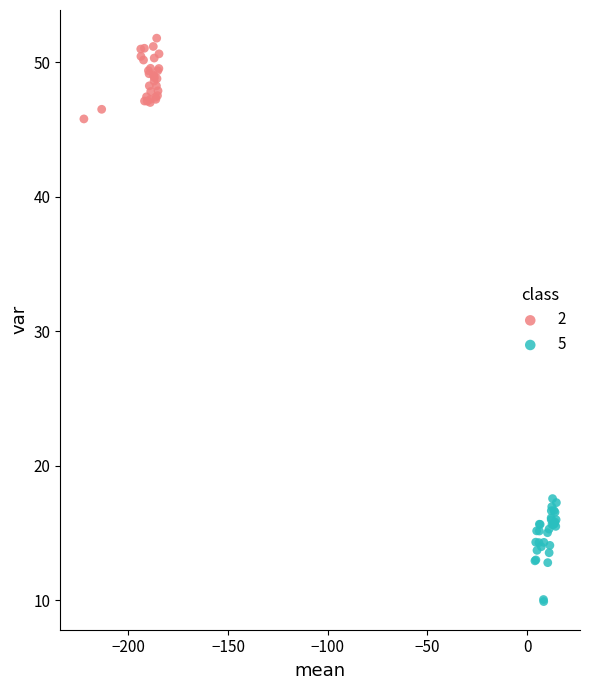

Which series has the widest spread of Y values?

5